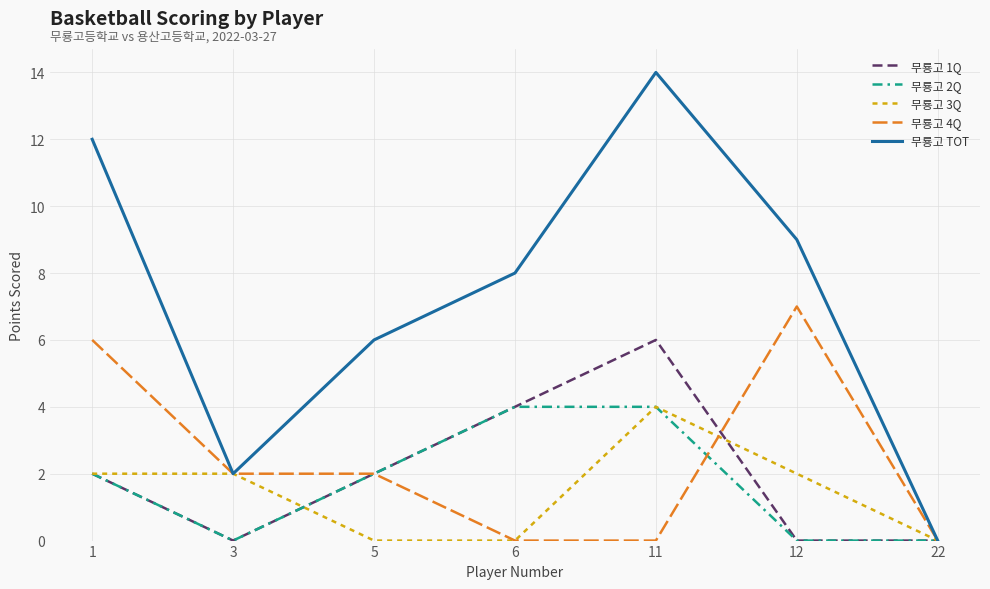

The value of 무룡고 1Q at 11 is 6. True or false?

True